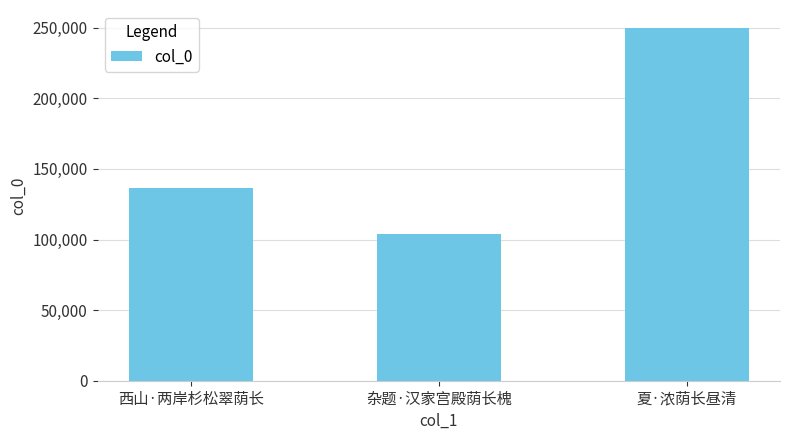

List the labels in order of value, smallest first.

杂题·汉家宫殿荫长槐, 西山·两岸杉松翠荫长, 夏·浓荫长昼清